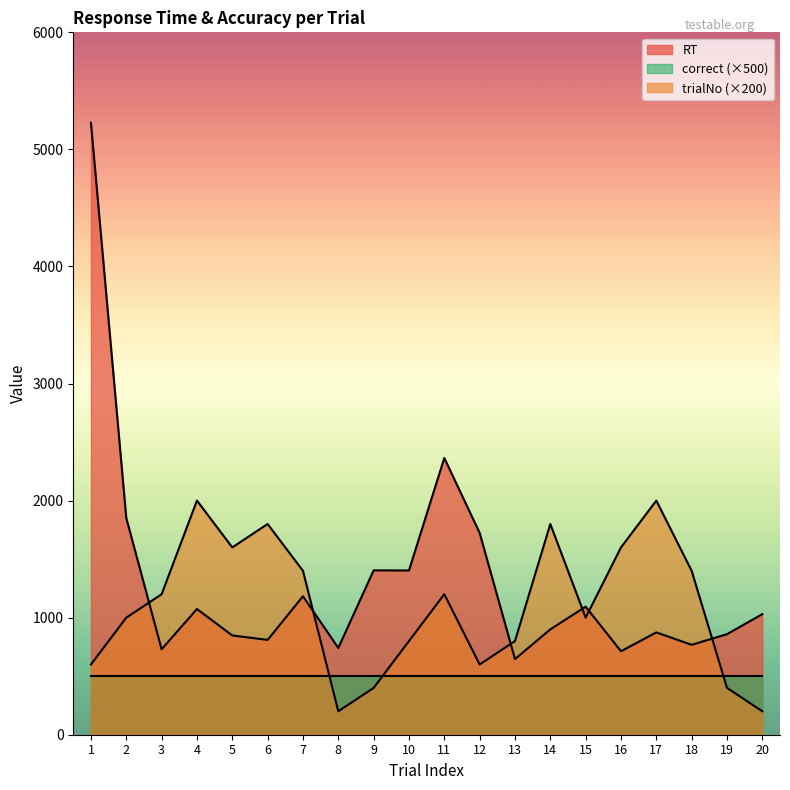

List the labels in order of trialNo value, largest first.

4, 17, 6, 14, 5, 16, 7, 18, 3, 11, 2, 15, 10, 13, 1, 12, 9, 19, 8, 20